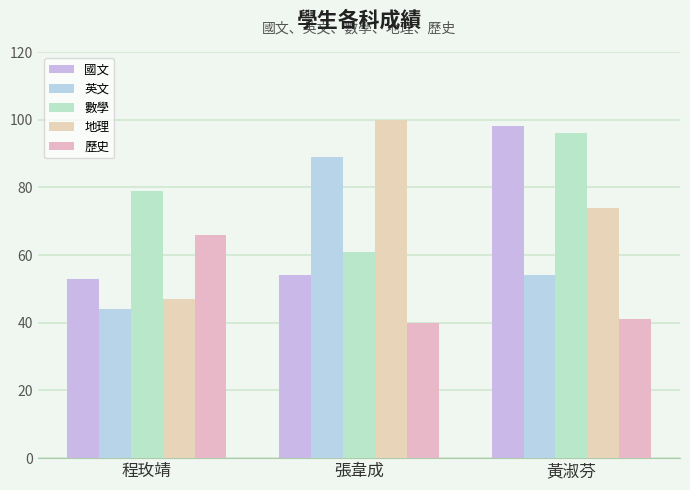

Reading left to right, what are all the values shown in this chart?

國文: 程玫靖=53	張韋成=54	黃淑芬=98
英文: 程玫靖=44	張韋成=89	黃淑芬=54
數學: 程玫靖=79	張韋成=61	黃淑芬=96
地理: 程玫靖=47	張韋成=100	黃淑芬=74
歷史: 程玫靖=66	張韋成=40	黃淑芬=41